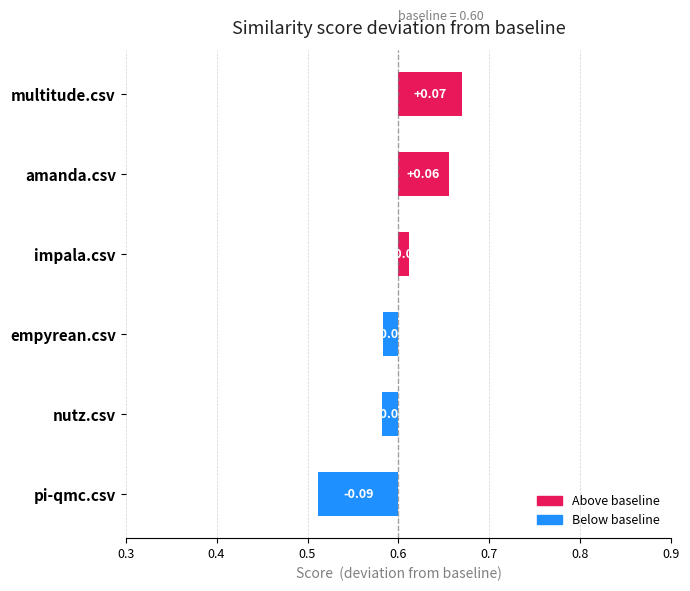

What is the smallest value displayed?

-0.1